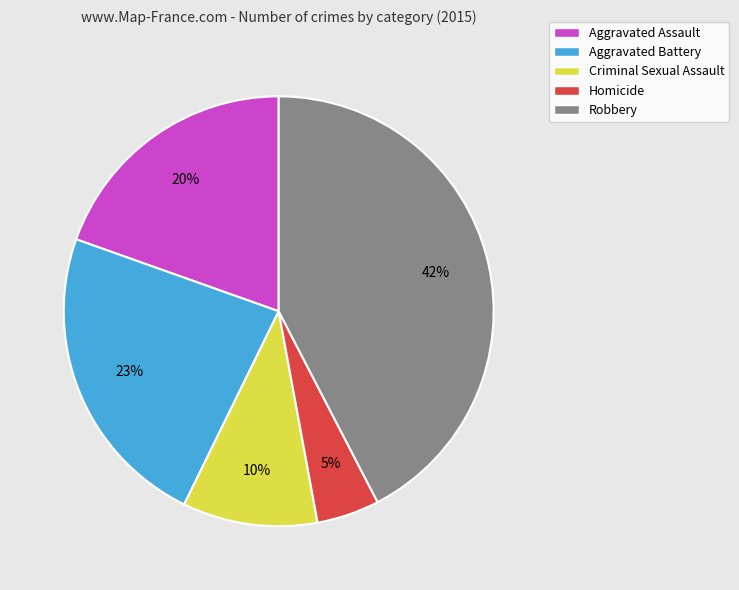

Does Robbery account for over 50% of the chart?

No